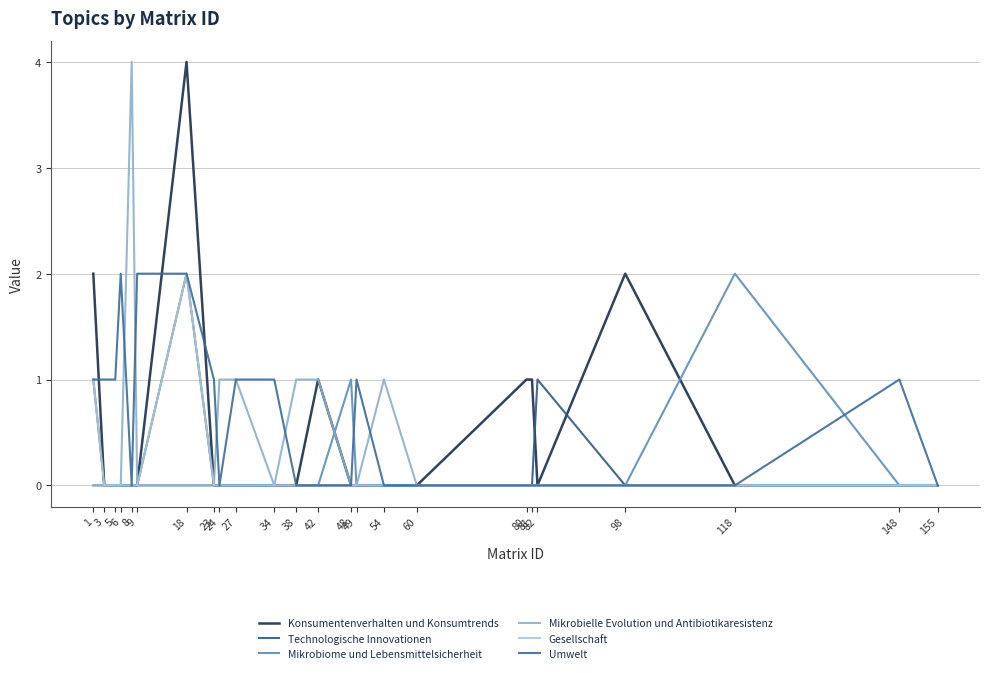

After their last crossing, which series has the higher values: Technologische Innovationen or Konsumentenverhalten und Konsumtrends?

Konsumentenverhalten und Konsumtrends